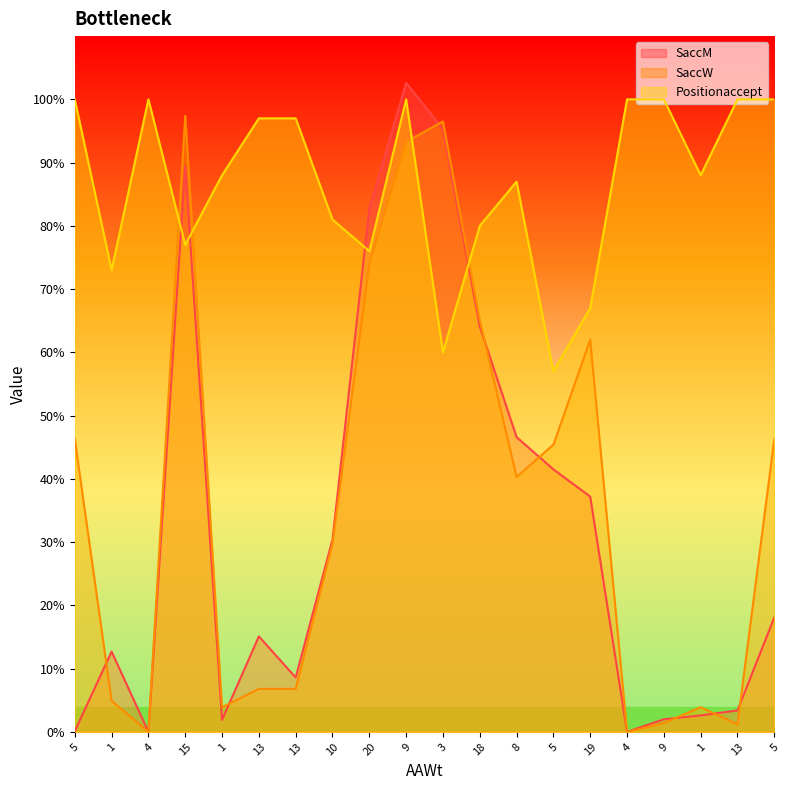

At which label does SaccW first exceed 40?

5